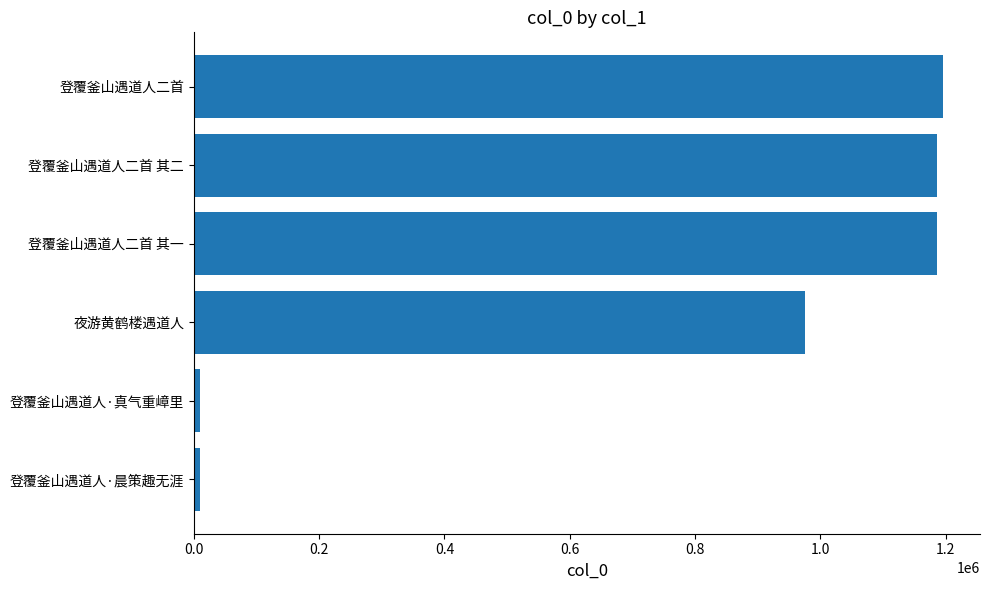

The chart shows a value of 1661849 at 登覆釜山遇道人二首. True or false?

False